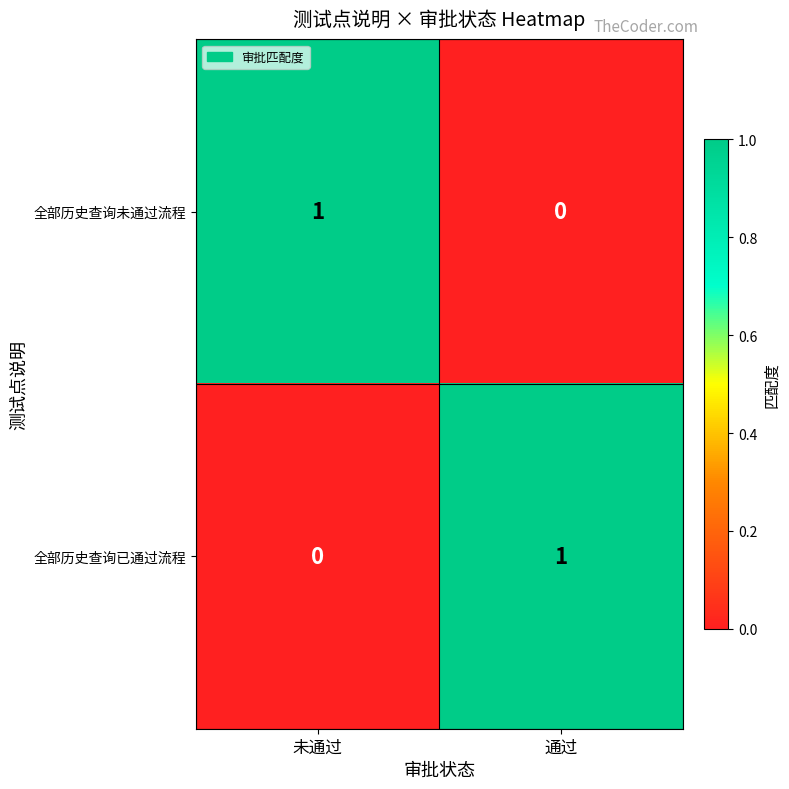

Is the value of 全部历史查询已通过流程 at 未通过 greater than the value of 全部历史查询未通过流程 at 未通过?

No